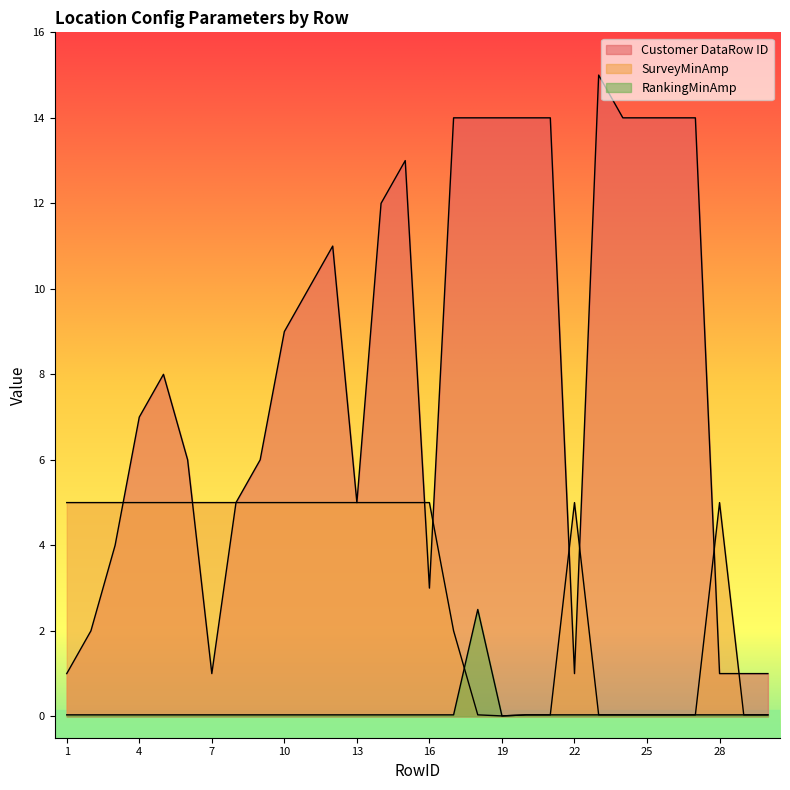

In SurveyMinAmp, how many points are higher than both neighbors (excluding endpoints)?

2